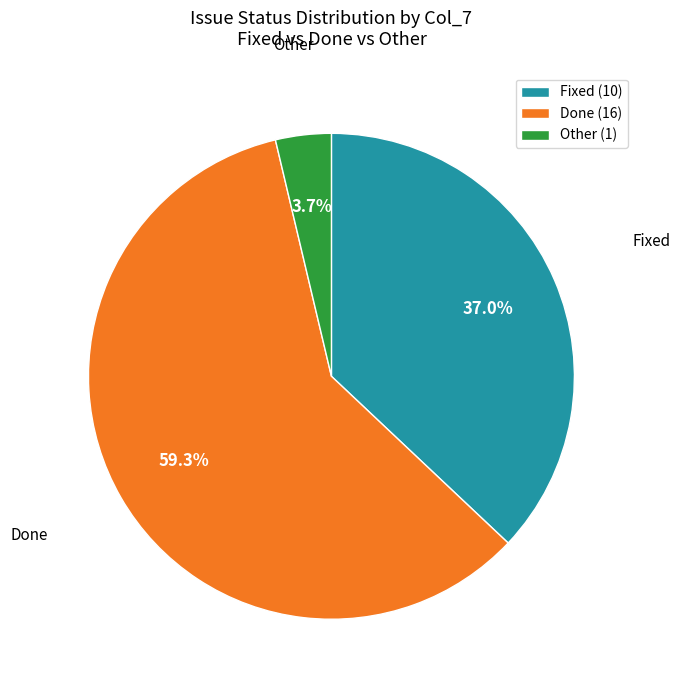

Count the number of slices in the pie.

3